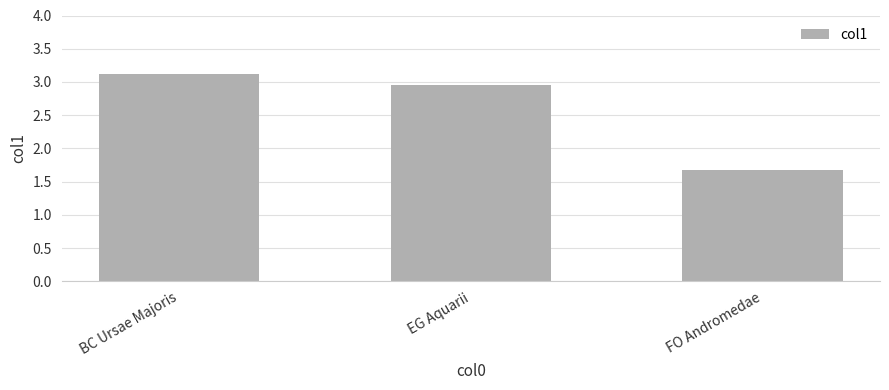

The value at BC Ursae Majoris is 1.1. True or false?

False